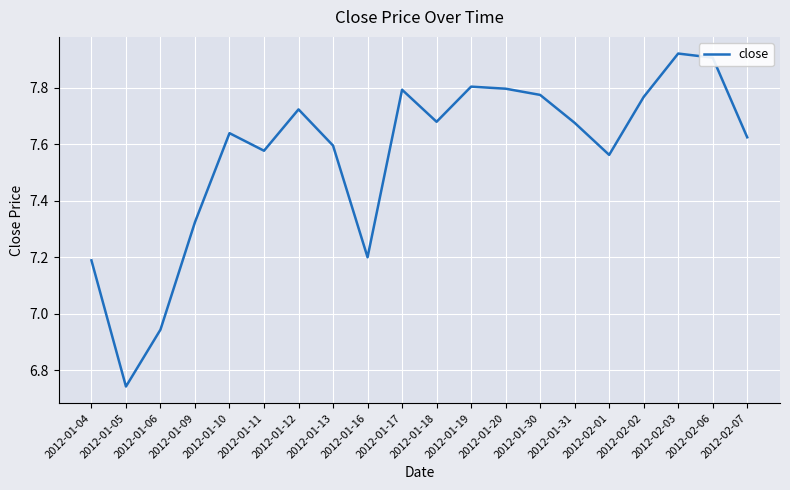

The chart shows a value of 7.6 at 2012-02-07. True or false?

True